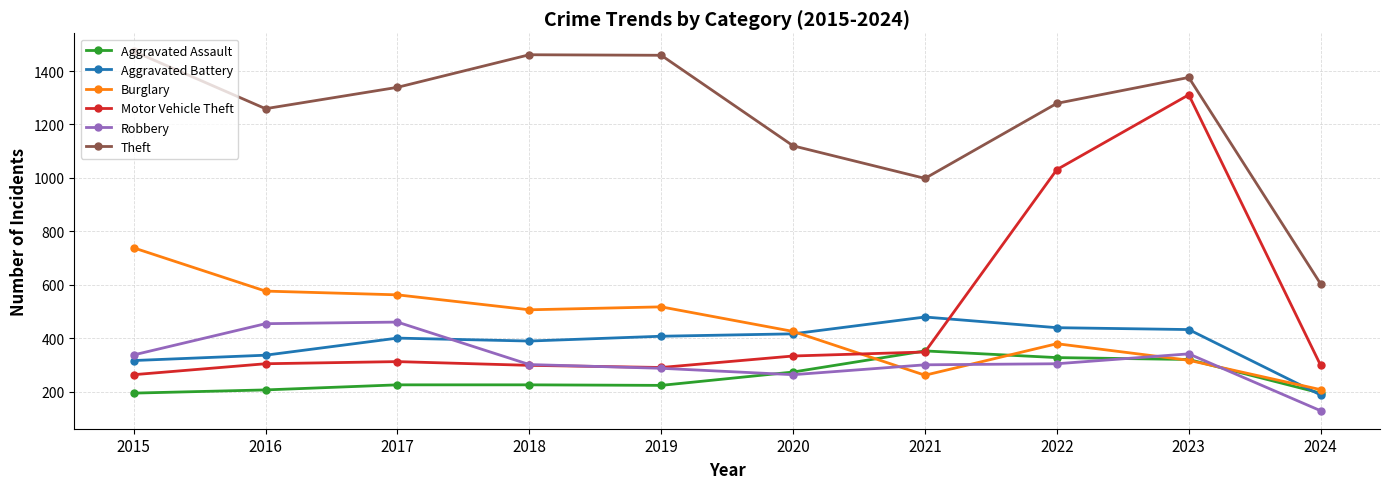

Which series has the widest spread of values?

Motor Vehicle Theft